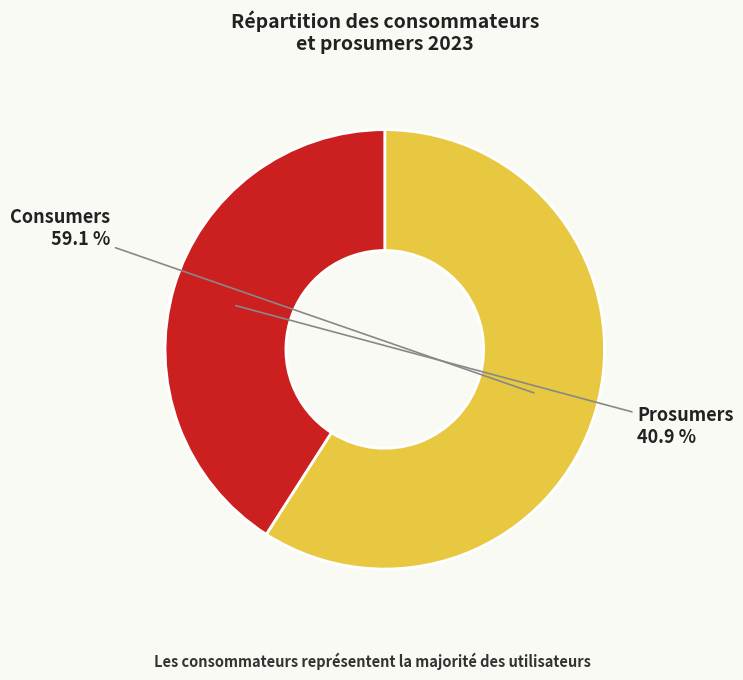

Is there a majority slice in this chart?

Yes